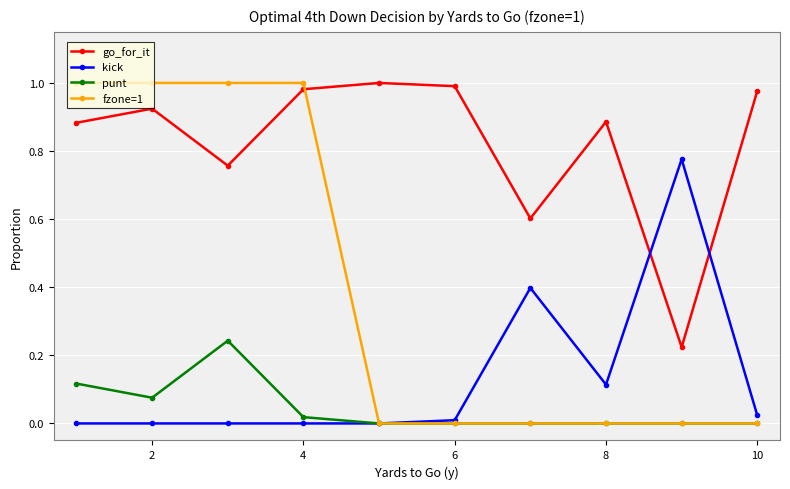

What is the value of the kick point at the 7th from the left?

0.4